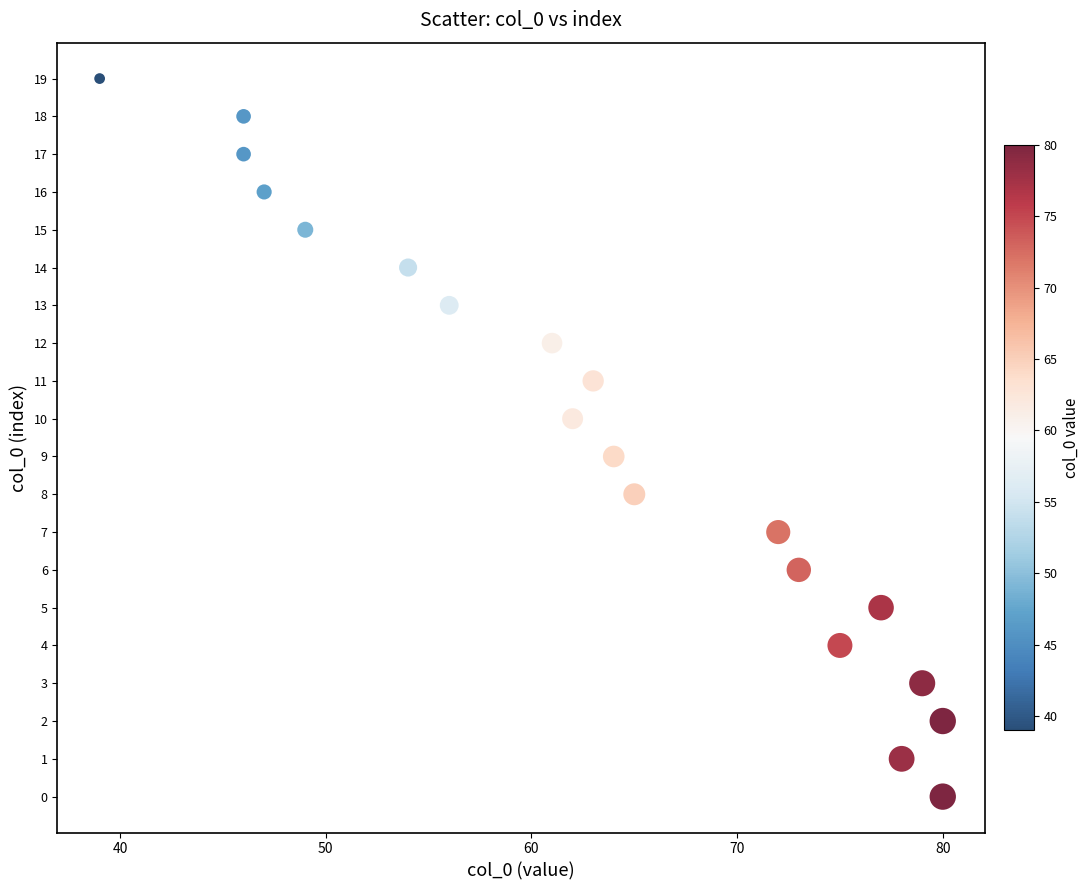

What is the range of Y values (max minus min)?

19